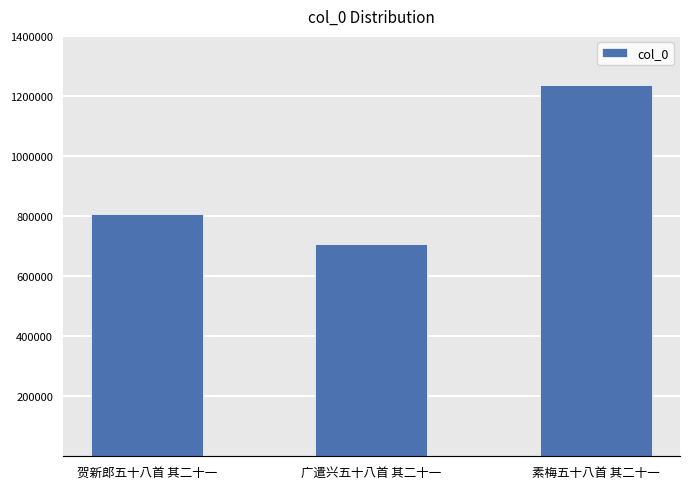

Does the chart contain any negative values?

No